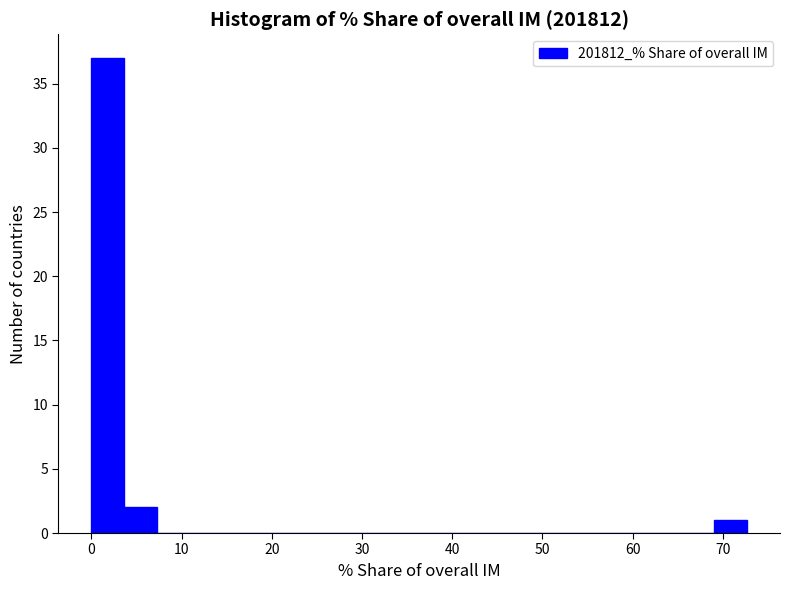

Around what value on the x-axis is the tallest bar? Give the approximate position of its centre, as read against the axis.

2